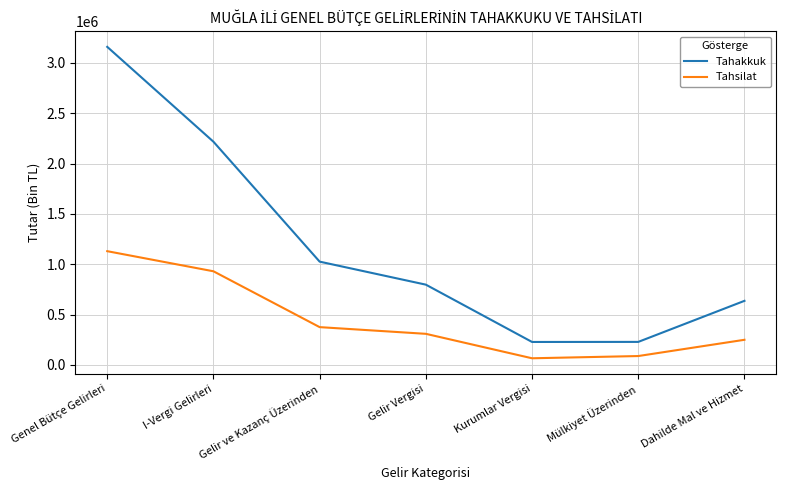

At which label does Tahsilat first exceed 309305?

Genel Bütçe Gelirleri